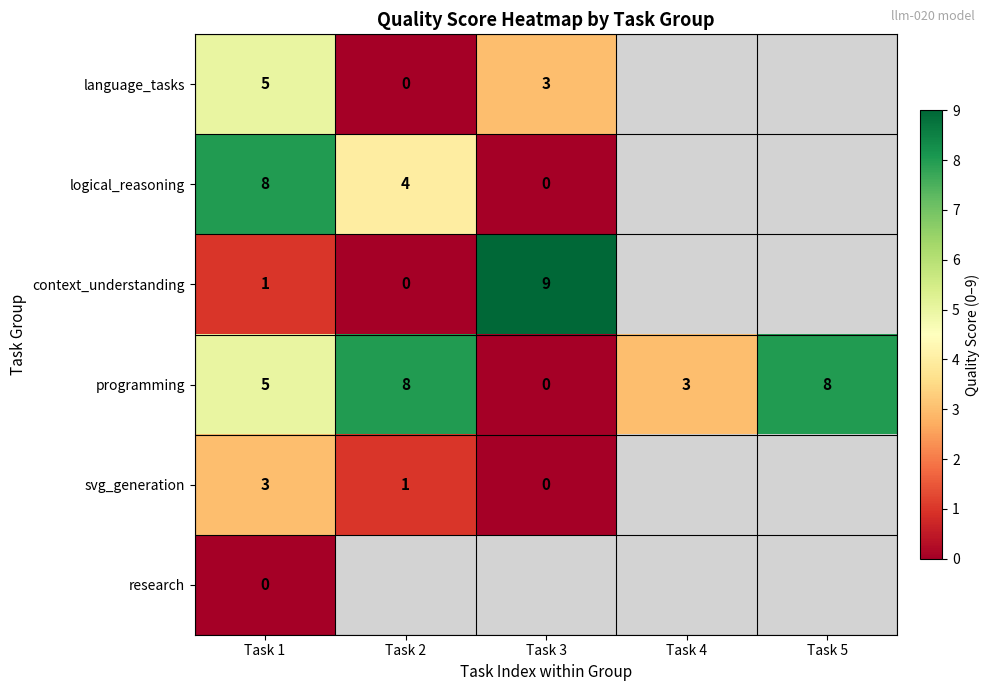

Which label corresponds to the largest value in the chart?

Task 3